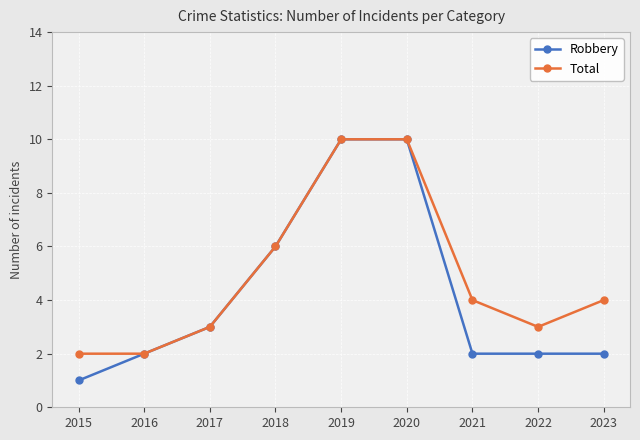

List the series in order of their overall mean, lowest first.

Robbery, Total